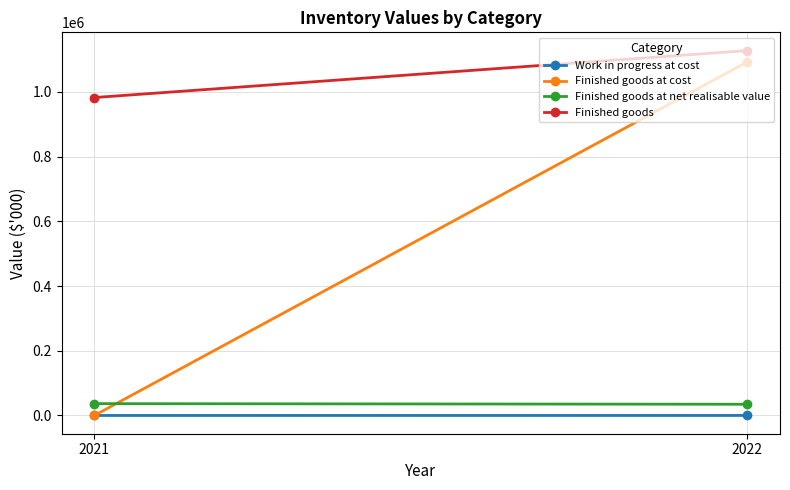

How many lines are shown in the chart?

4